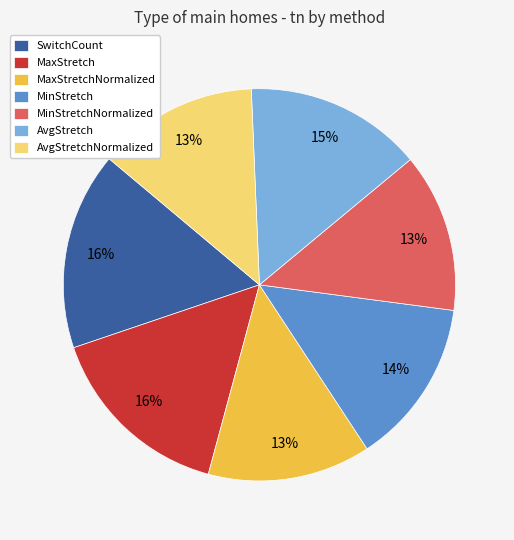

To the nearest percent, what percentage of the pie is AvgStretchNormalized?

13%